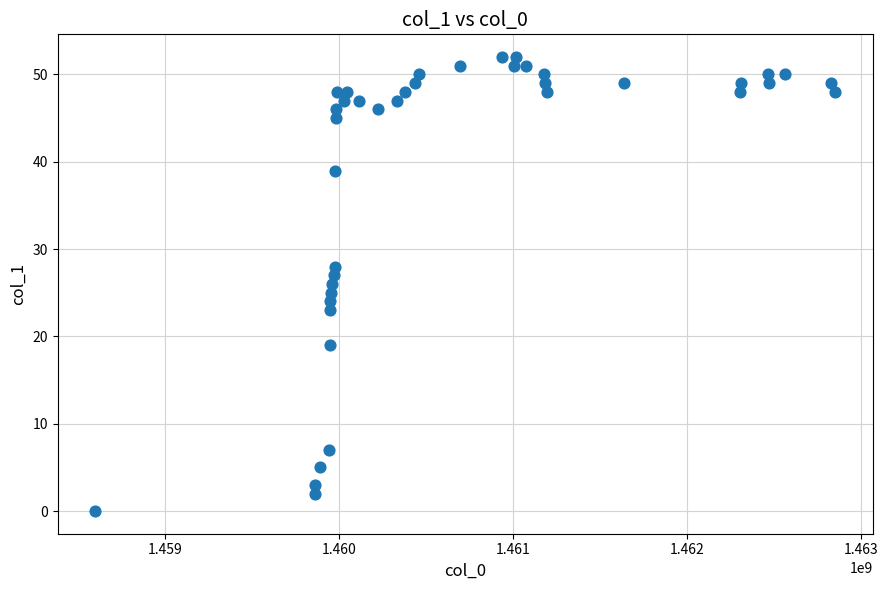

What is the range of X values (max minus min)?

4258802